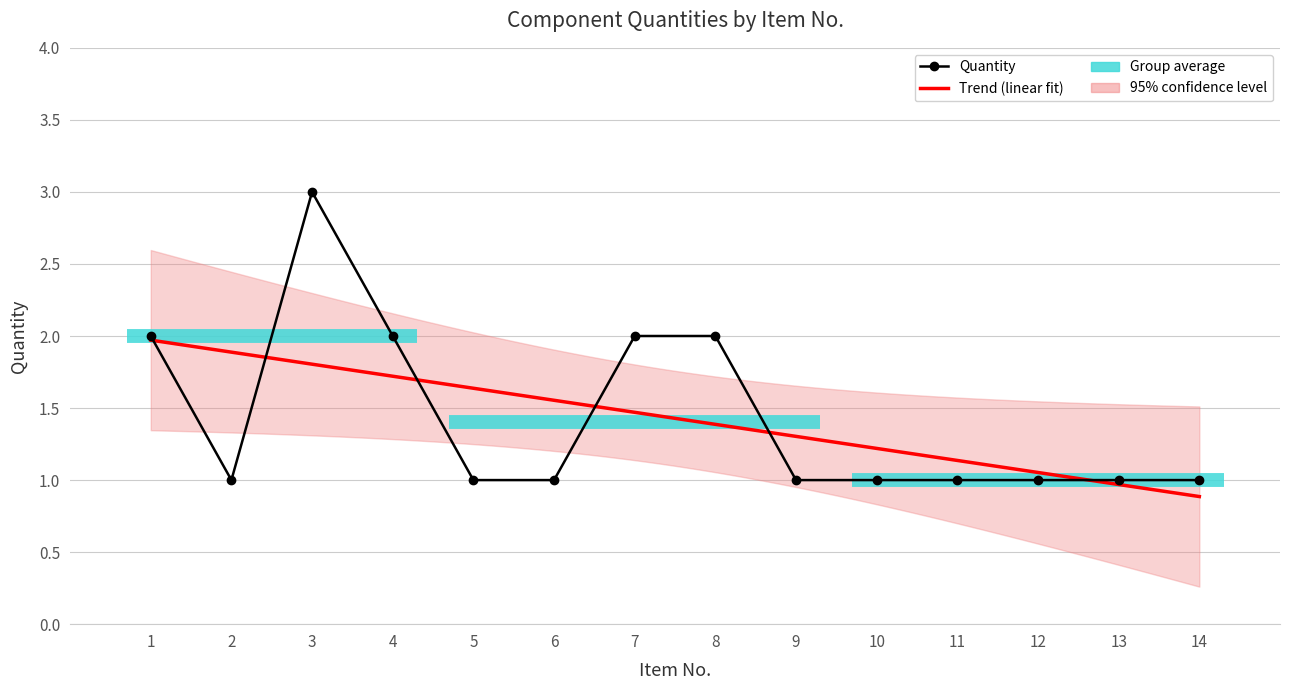

What is the value of the 5th point from the left?

1